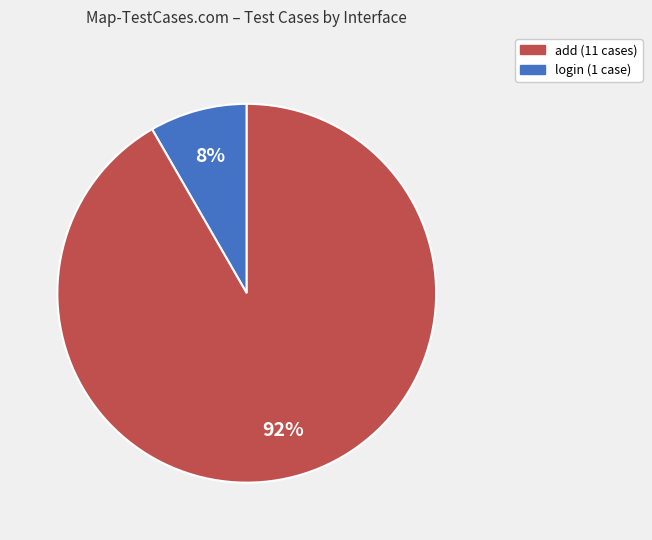

Is there any slice that represents more than half of the pie?

Yes